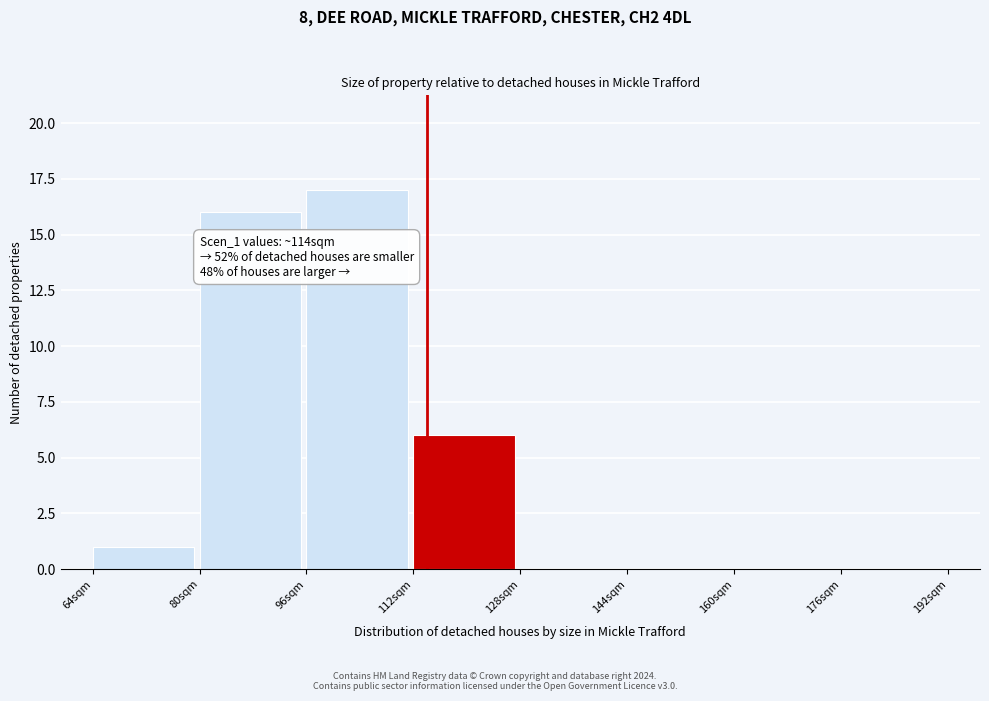

Over which range of the x-axis is the bar tallest?

96 to 112